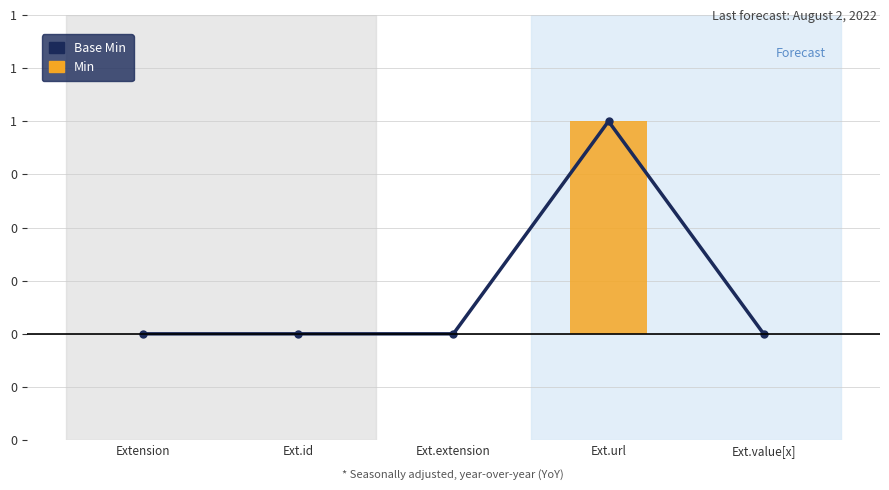

What is the difference between the maximum and minimum values in the Min series?

1